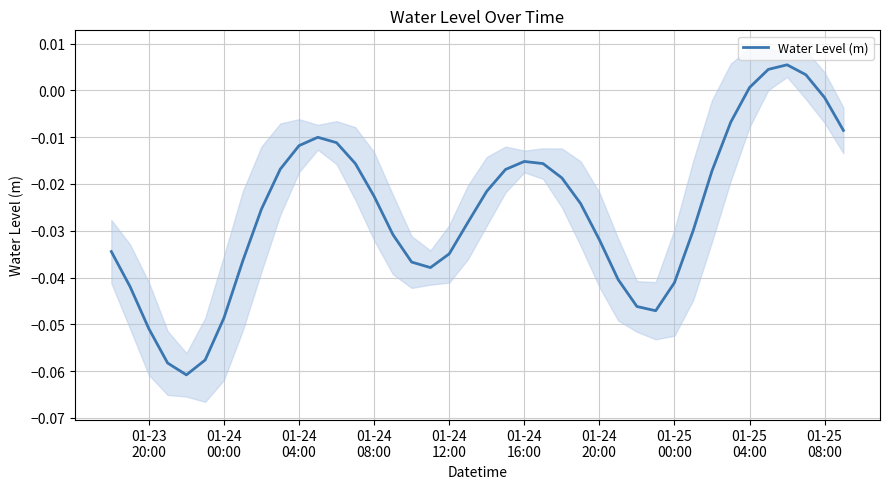

Reading left to right, what are all the values shown in this chart?

-0.0	-0.0	-0.1	-0.1	-0.1	-0.1	-0.0	-0.0	-0.0	-0.0	-0.0	-0.0	-0.0	-0.0	-0.0	-0.0	-0.0	-0.0	-0.0	-0.0	-0.0	-0.0	-0.0	-0.0	-0.0	-0.0	-0.0	-0.0	-0.0	-0.0	-0.0	-0.0	-0.0	-0.0	0.0	0.0	0.0	0.0	-0.0	-0.0